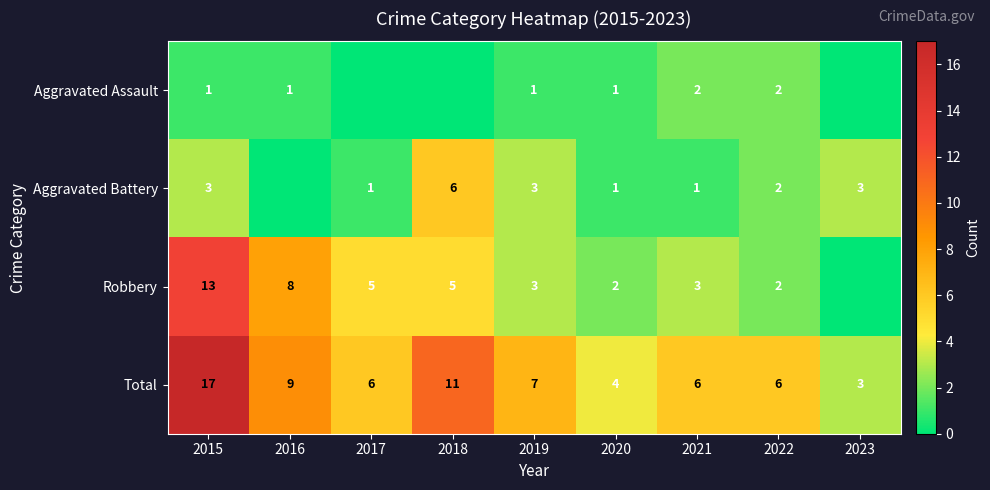

Where does the Total series first go above 6?

2015